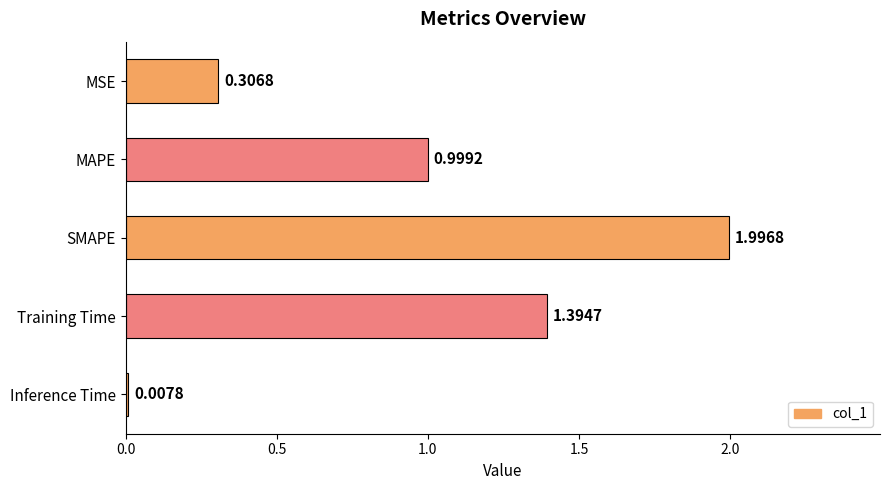

What is the change in value from SMAPE to Training Time?

-0.6